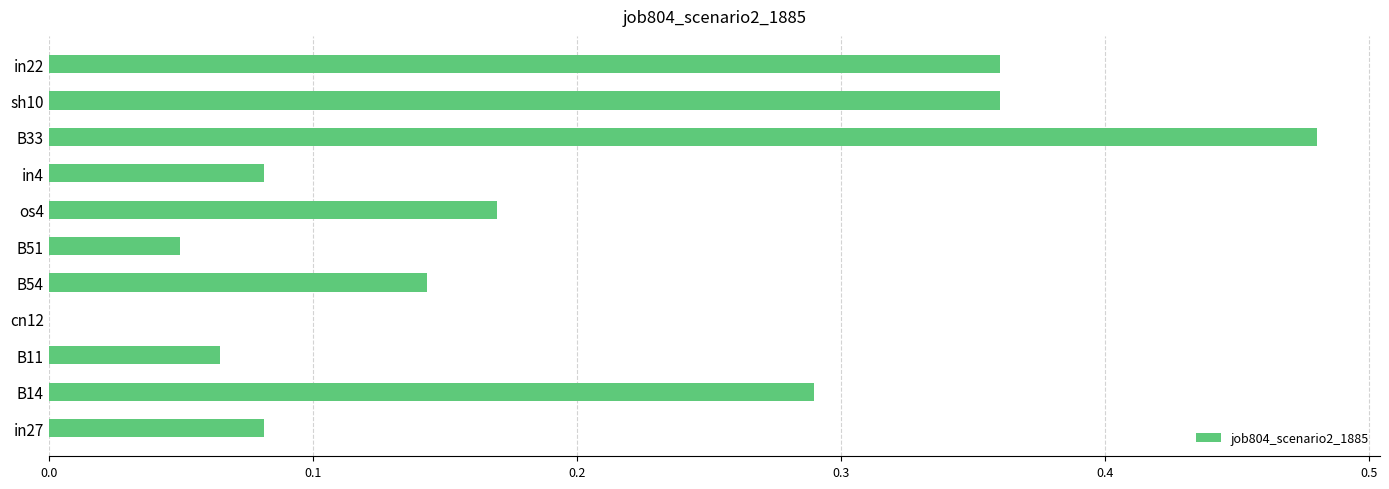

What is the sum of all values?

2.1